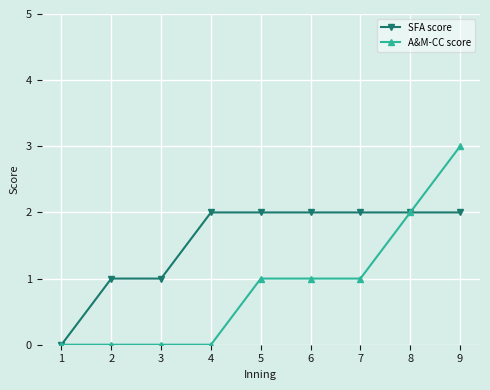

How many positive values does the SFA score series have?

8